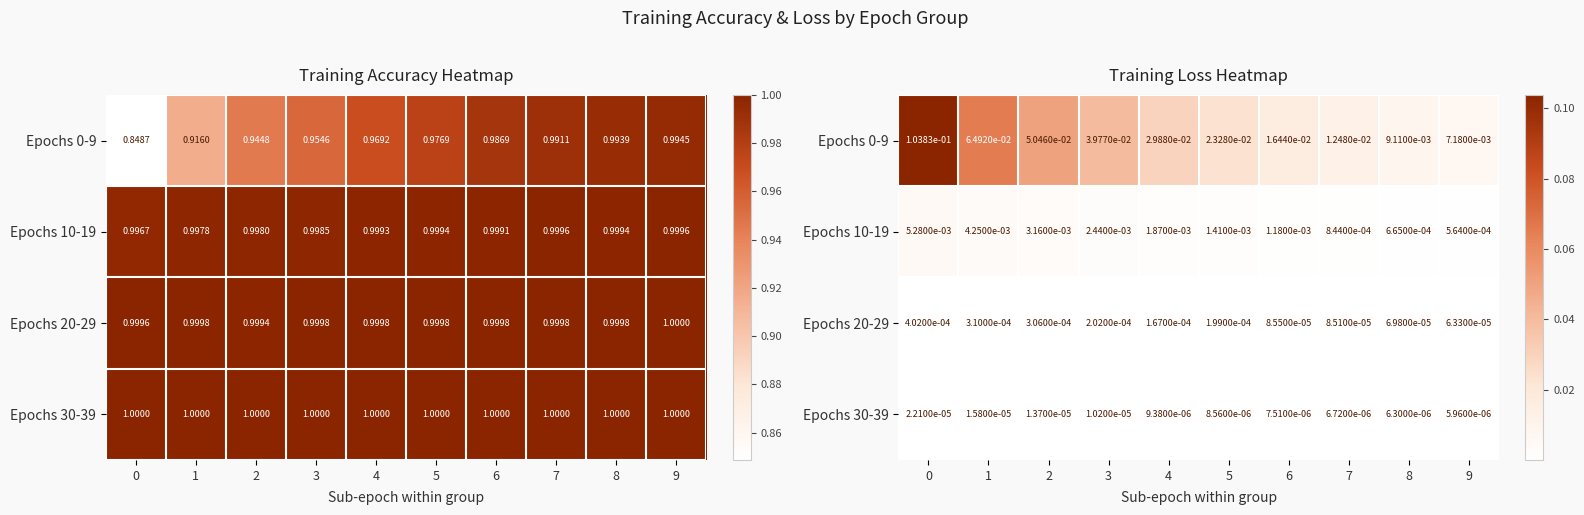

The value of Epochs 0-9 at 3 is 0.1. True or false?

False